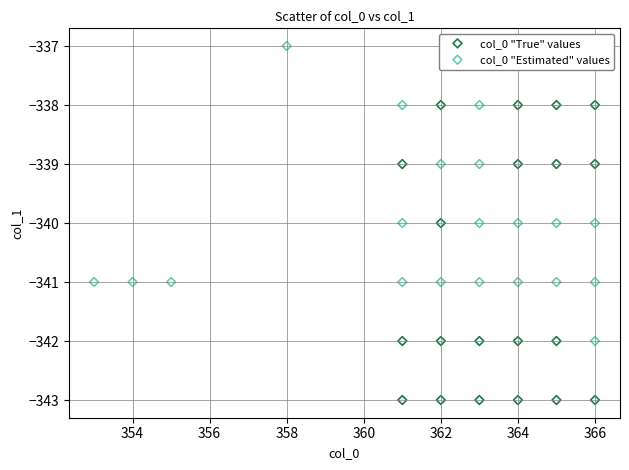

Which series contains the highest Y value?

col_0 "Estimated" values